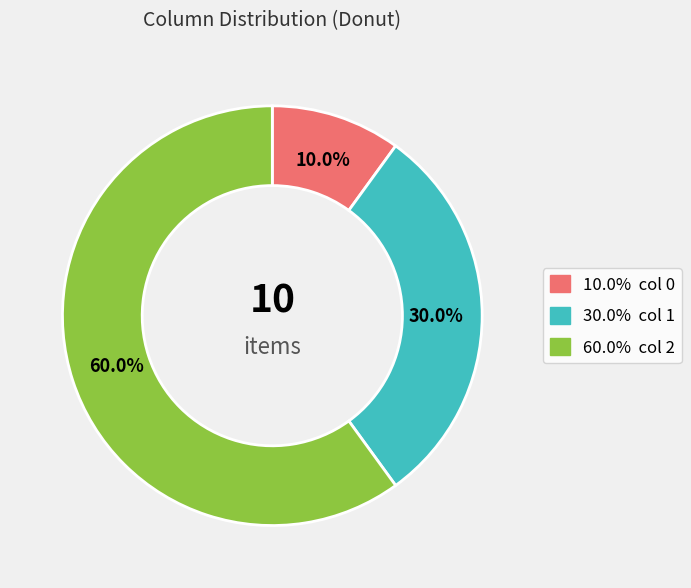

Is there any slice that represents more than half of the pie?

Yes